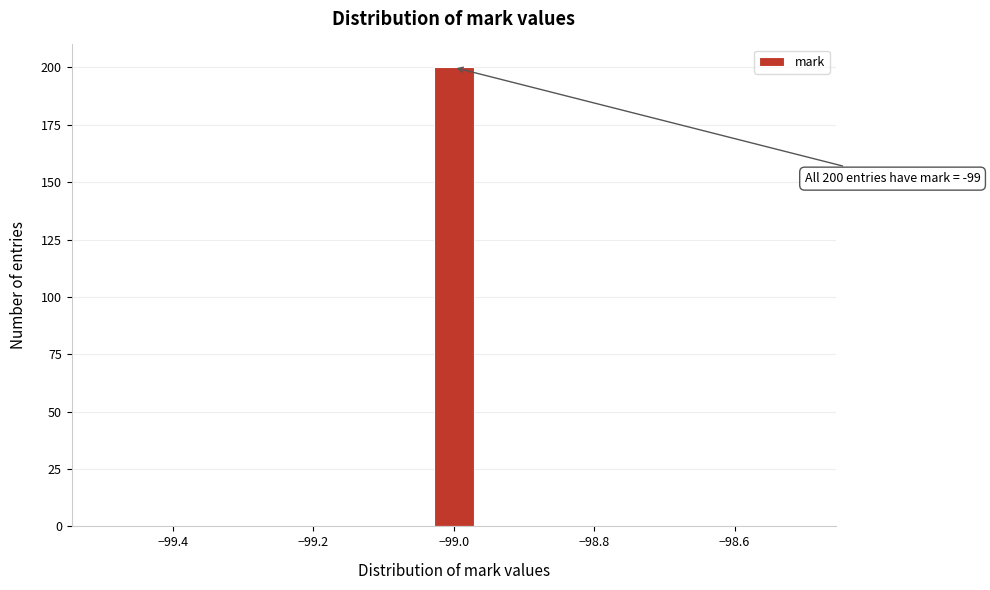

Read against the x-axis, roughly where is the centre of the tallest bar?

-99.00